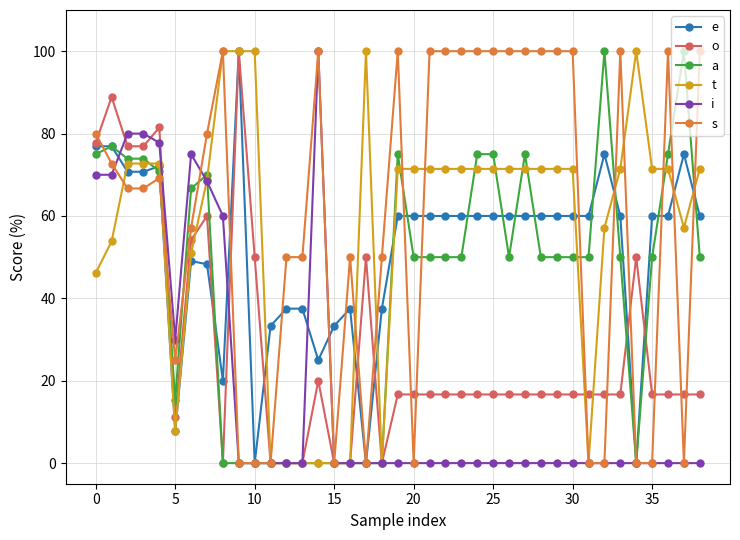

What is the maximum value shown in the chart?

100.0